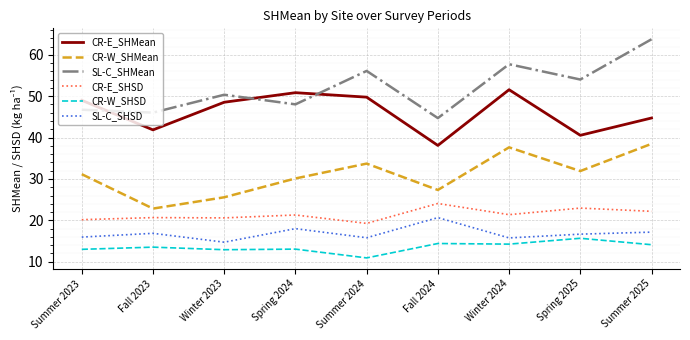

How many interior local valleys does the SL-C_SHSD series have?

3